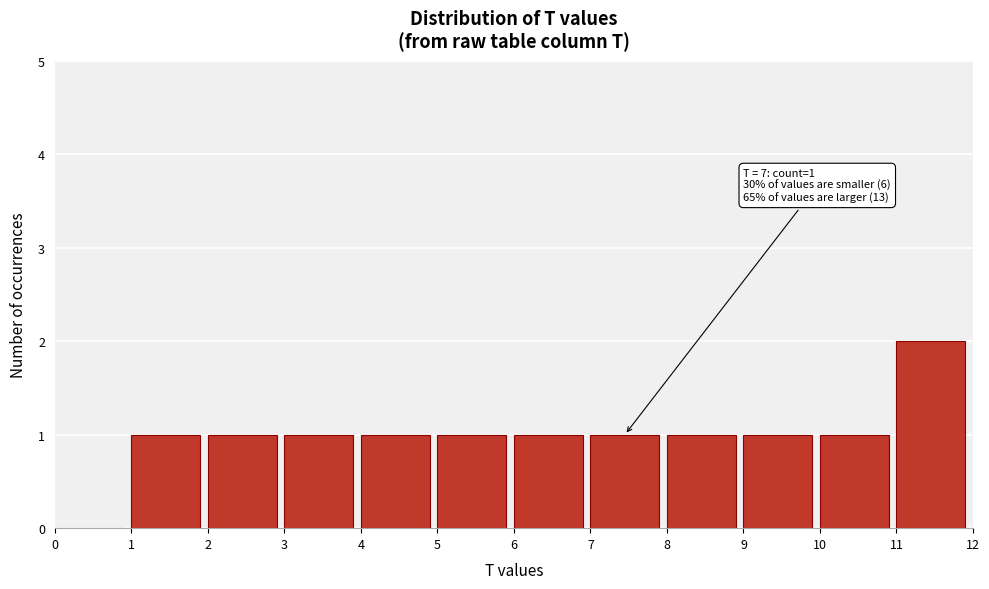

Over which range of the x-axis is the bar tallest?

11 to 12